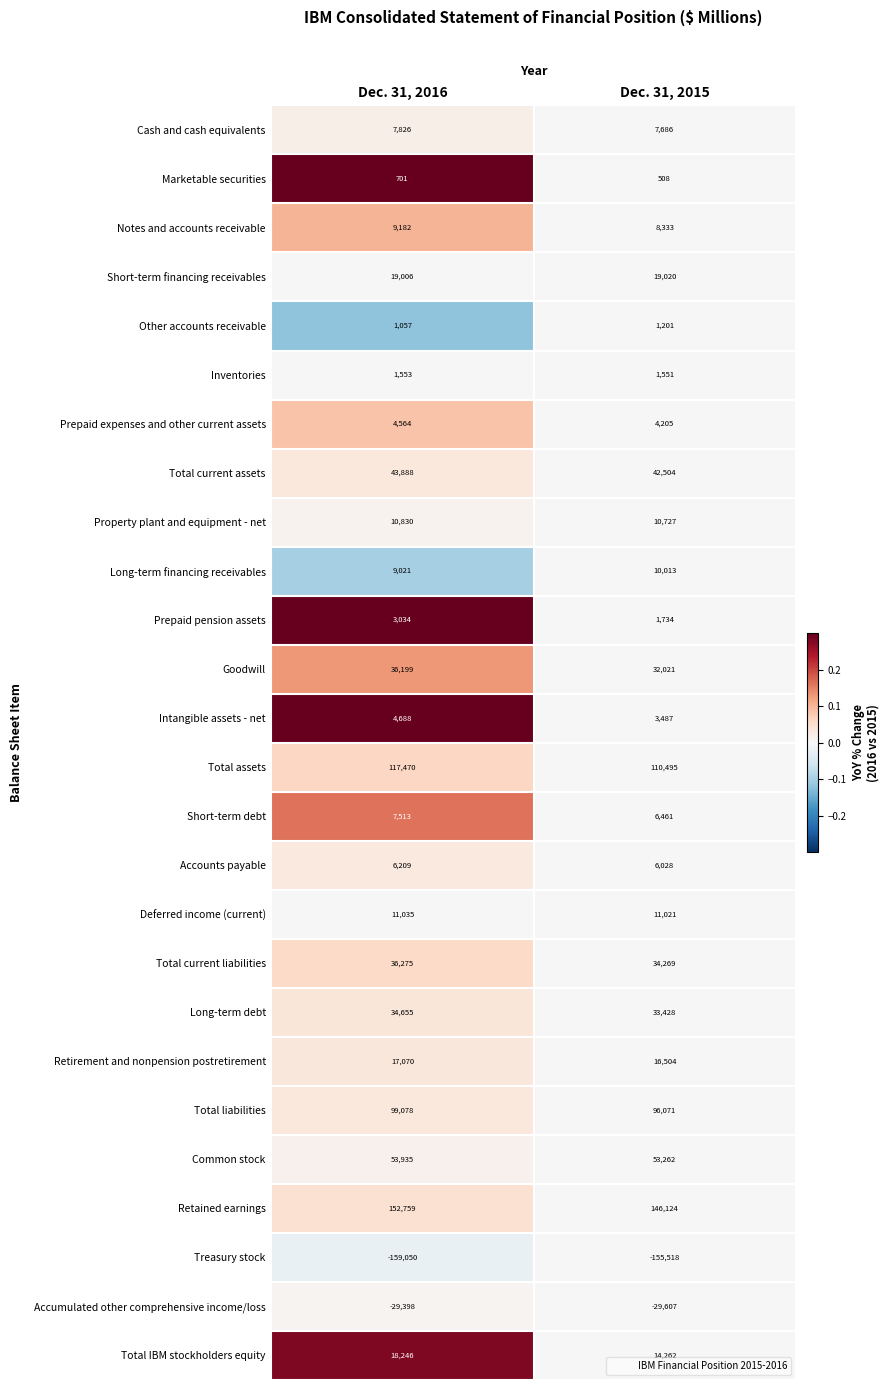

What is the sum of all Short-term debt values?

13974